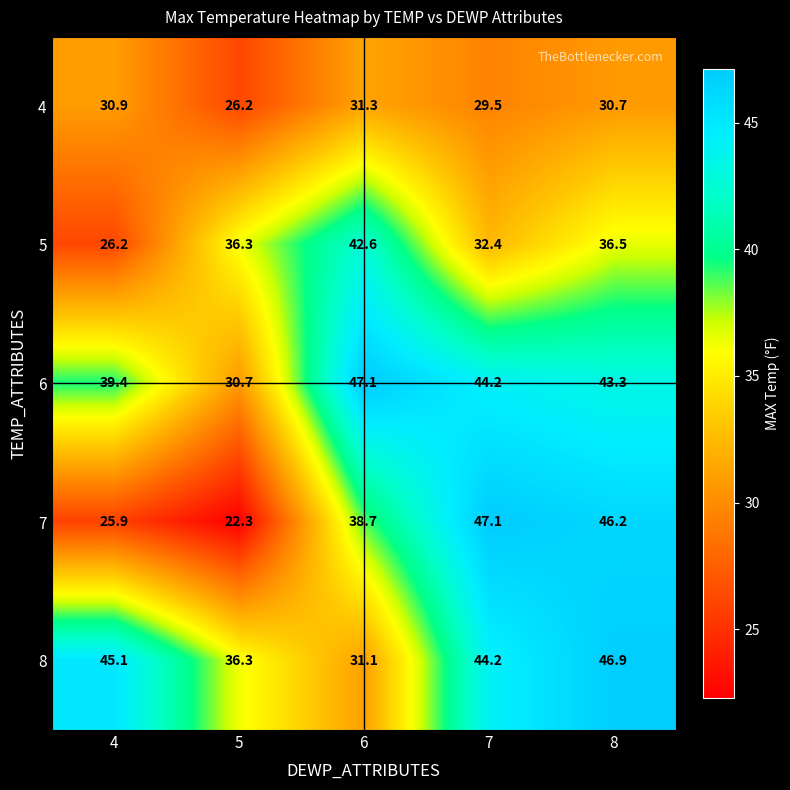

The value of 5 at 8 is 36.5. True or false?

True